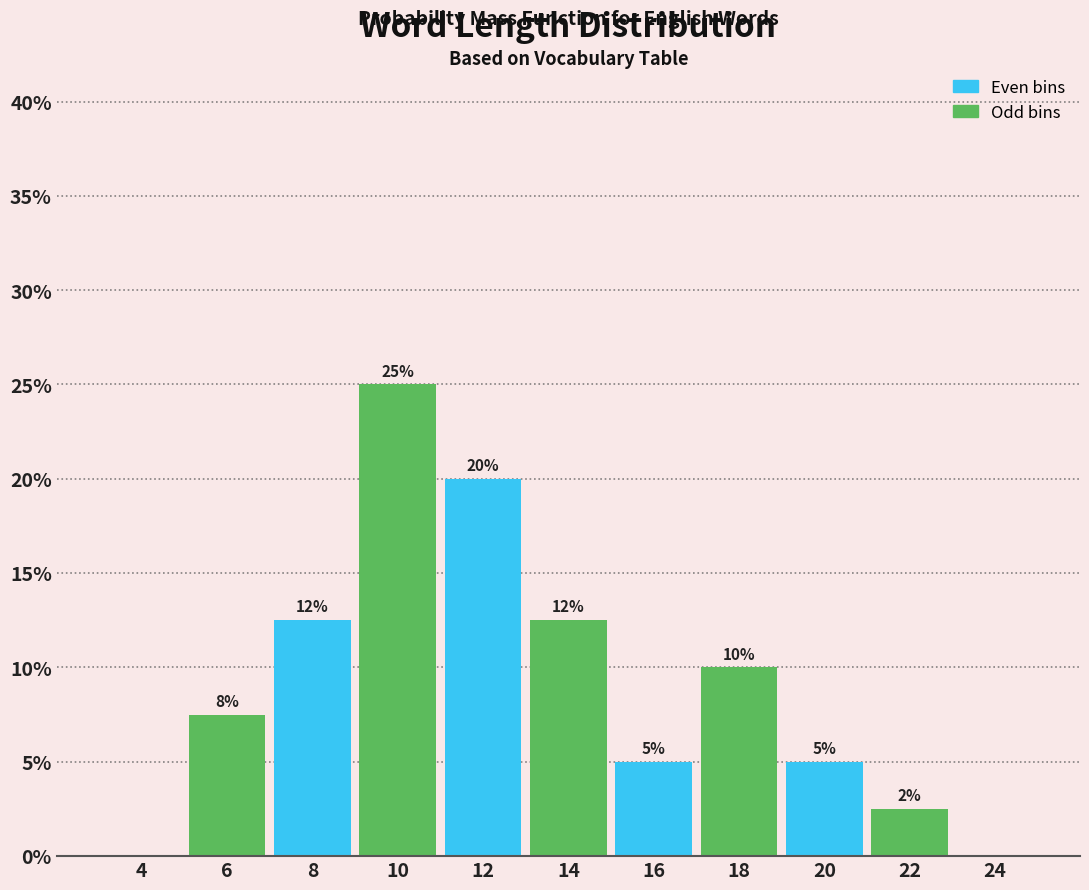

Over which range of the x-axis is the bar tallest?

9 to 11